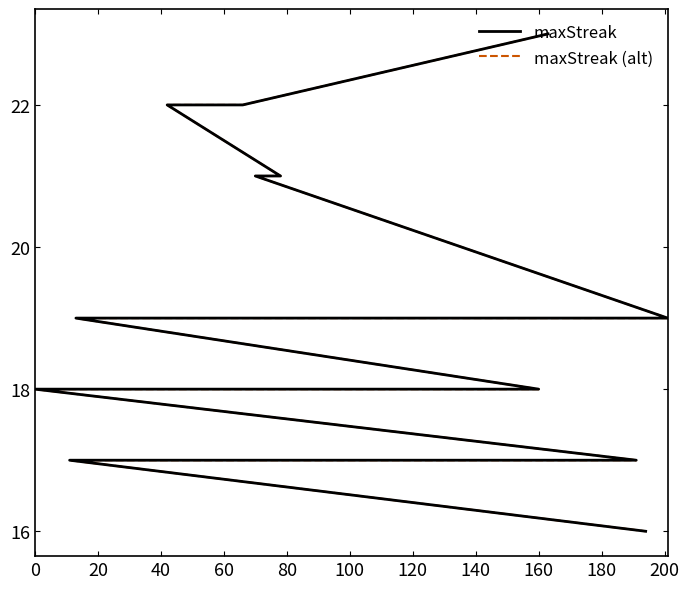

How many data points in maxStreak (alt) are above 19?

5